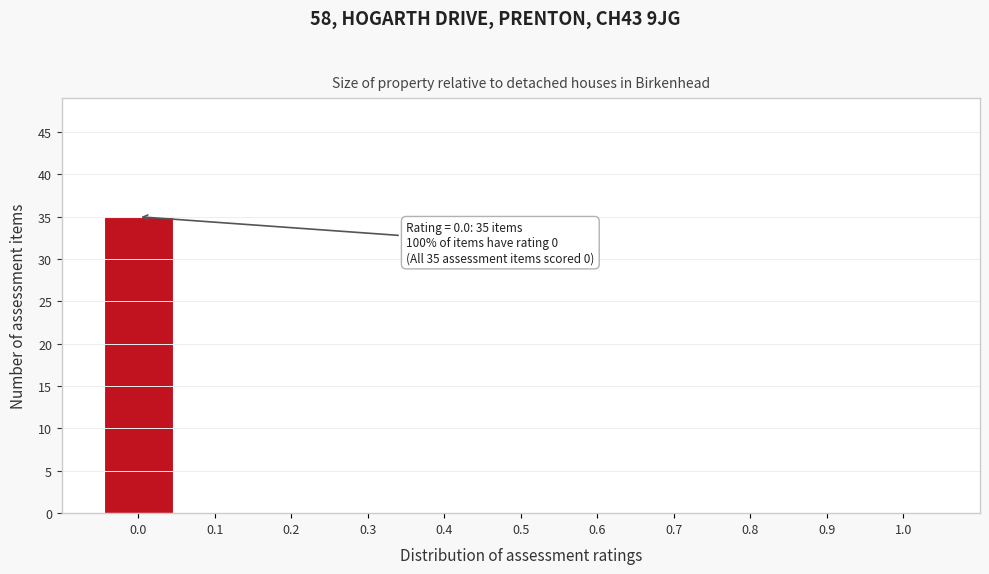

Over which range of the x-axis is the bar tallest?

-0.05 to 0.05